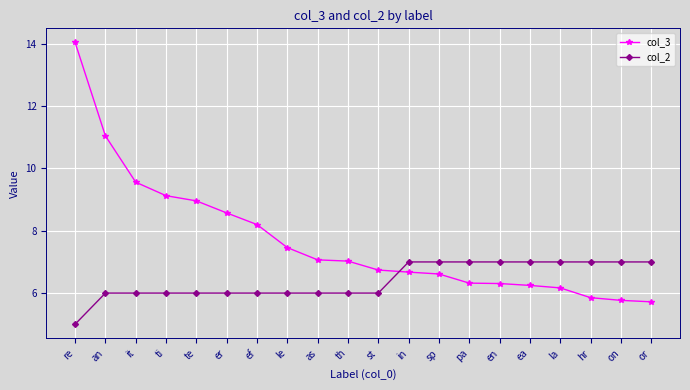

What is the sum of all col_2 values?

128.0